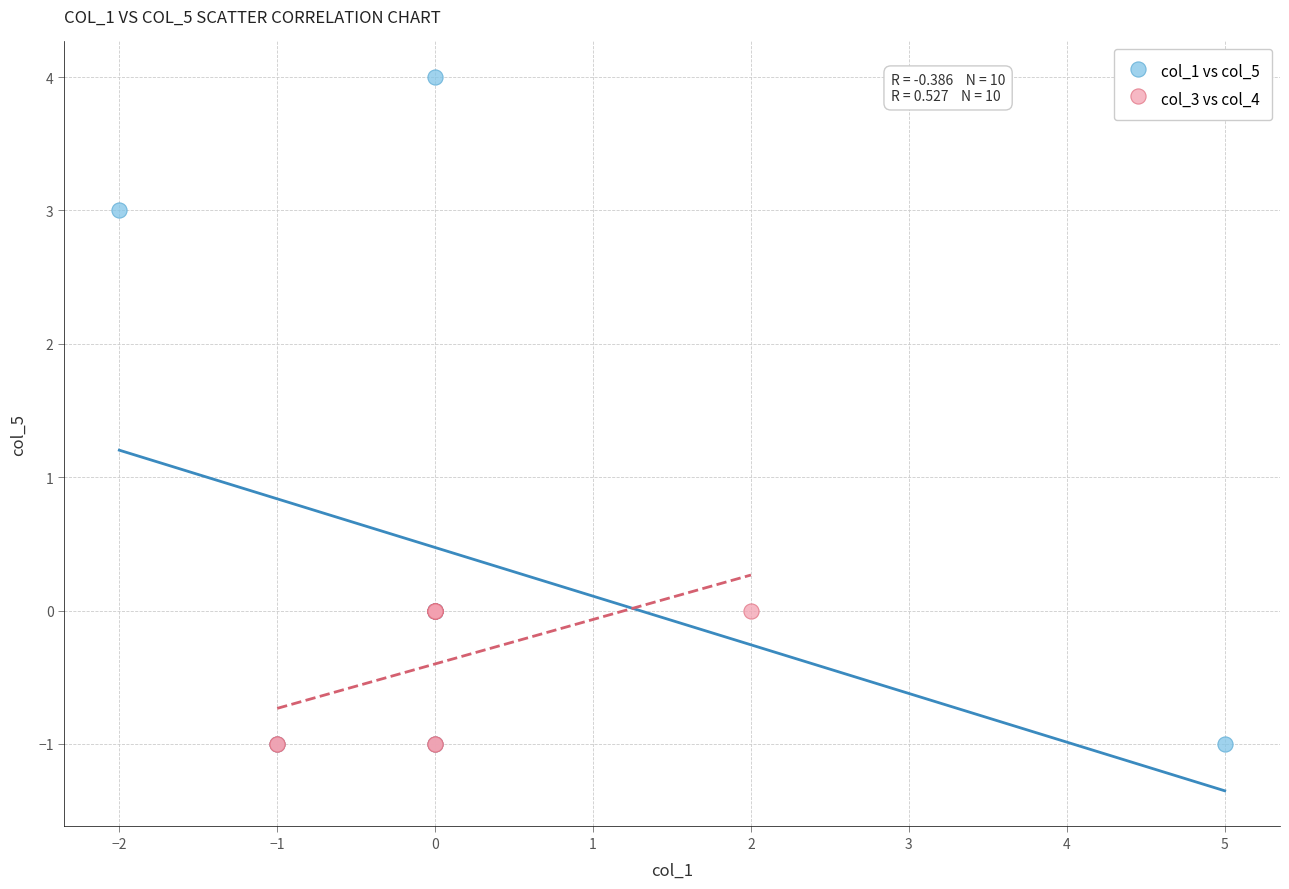

What are all the series names shown in the legend?

col_1 vs col_5, col_3 vs col_4